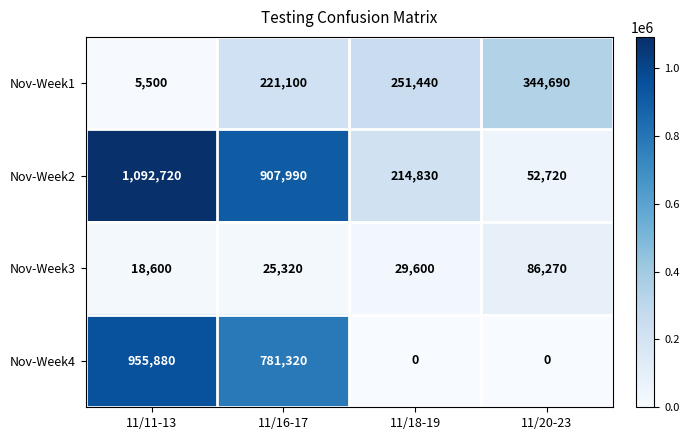

Between 11/16-17 and 11/20-23, which series saw the biggest shift?

Nov-Week2